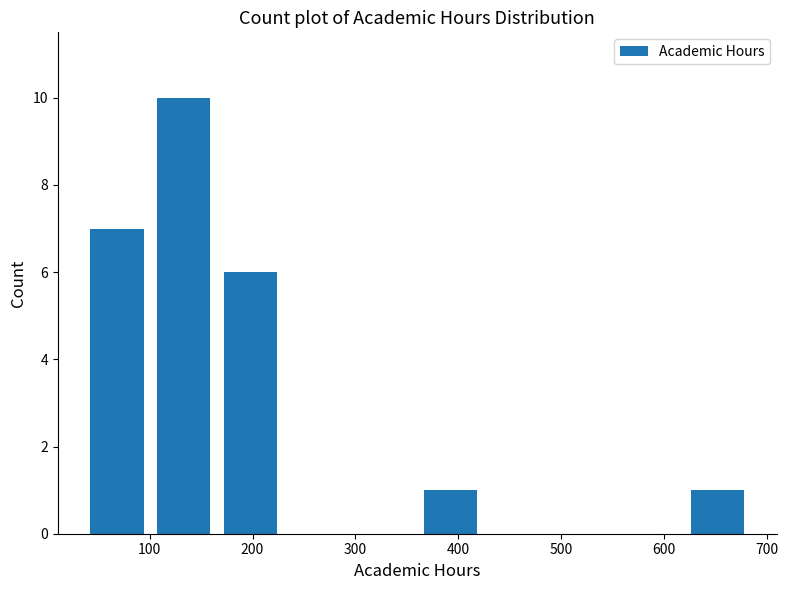

How tall is the bar that spans 40 to 100 on the x-axis? Neither the bar edges nor the heights are printed on the chart, so give them approximately, as read against the axes.

7